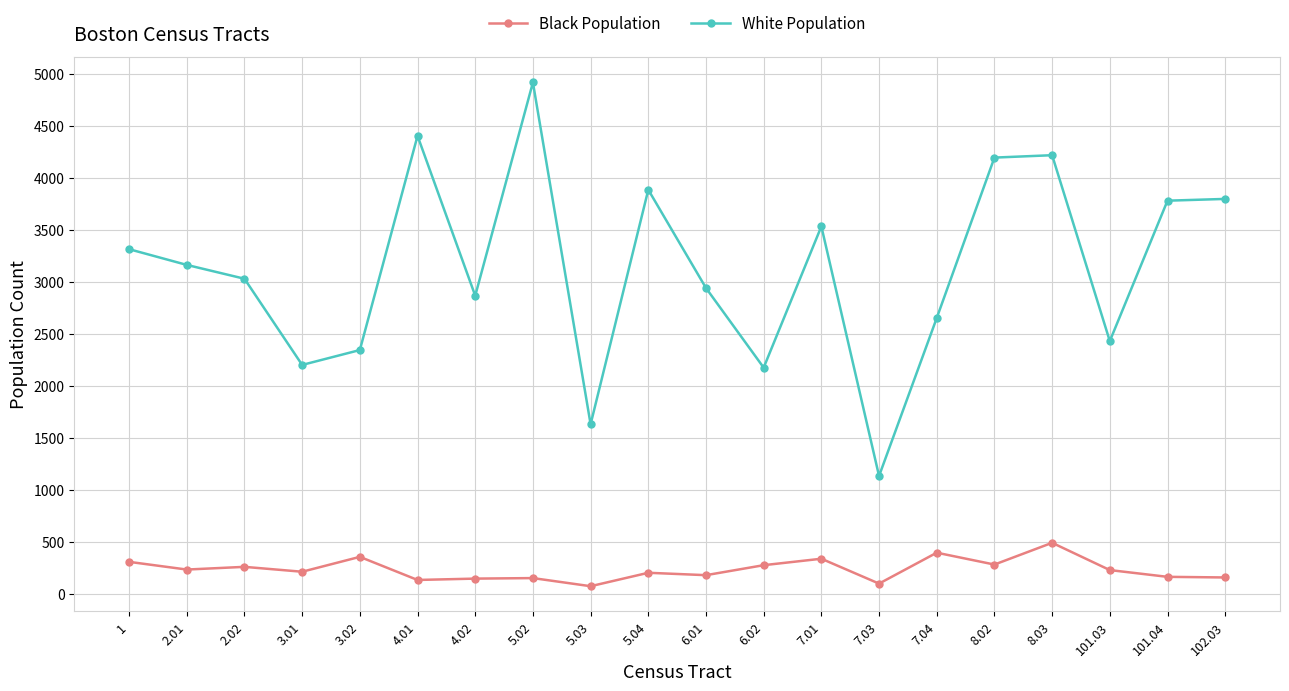

How many lines are shown in the chart?

2